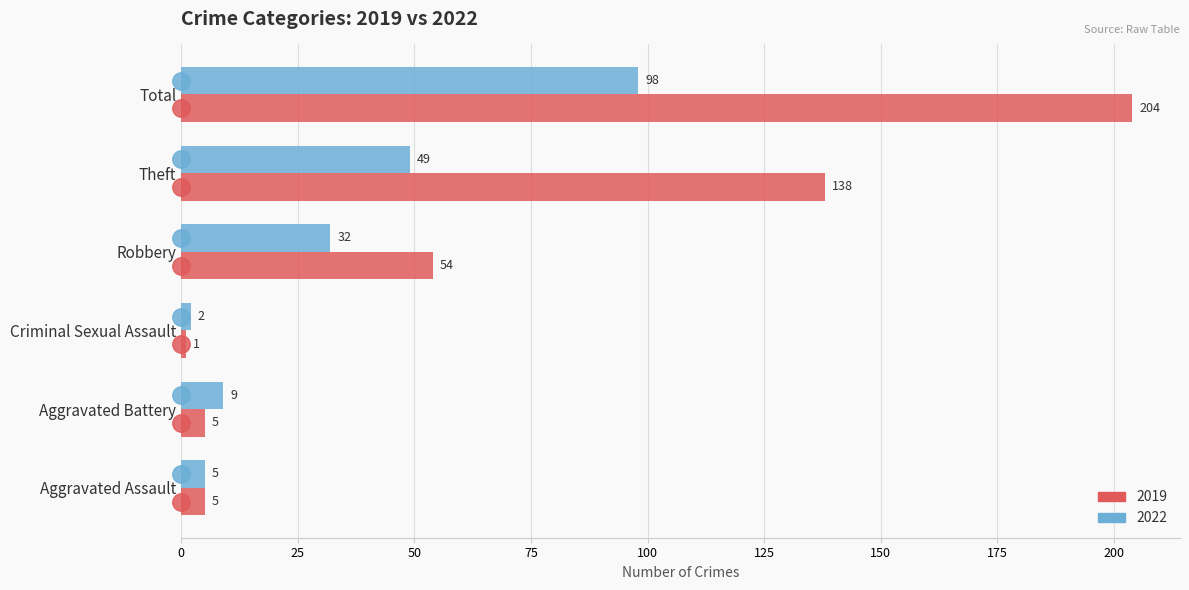

What is the maximum value shown in the chart?

204